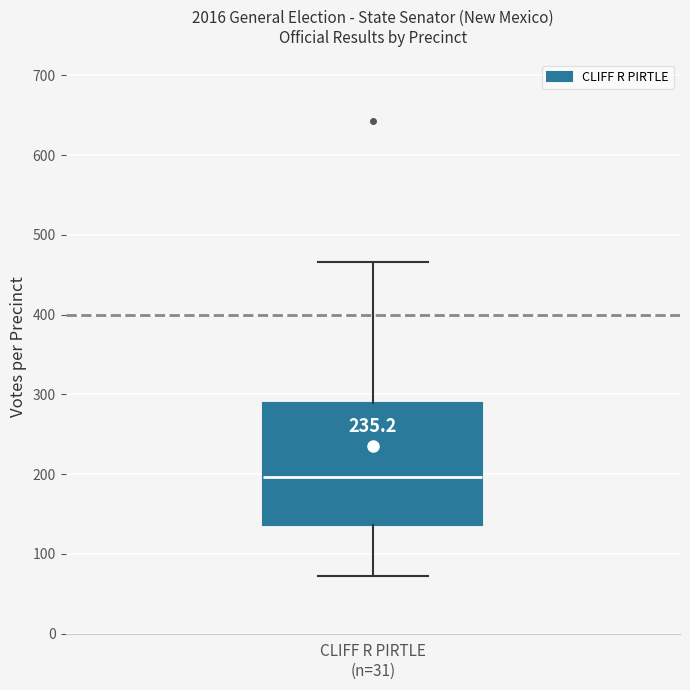

Read this box plot against the y-axis: the position of the median line, the range covered by the box, and the ends of both whiskers. The values are not printed on the chart, so give them approximately, as read against the axis.

median 200, box 140 to 290, whiskers 70 to 470